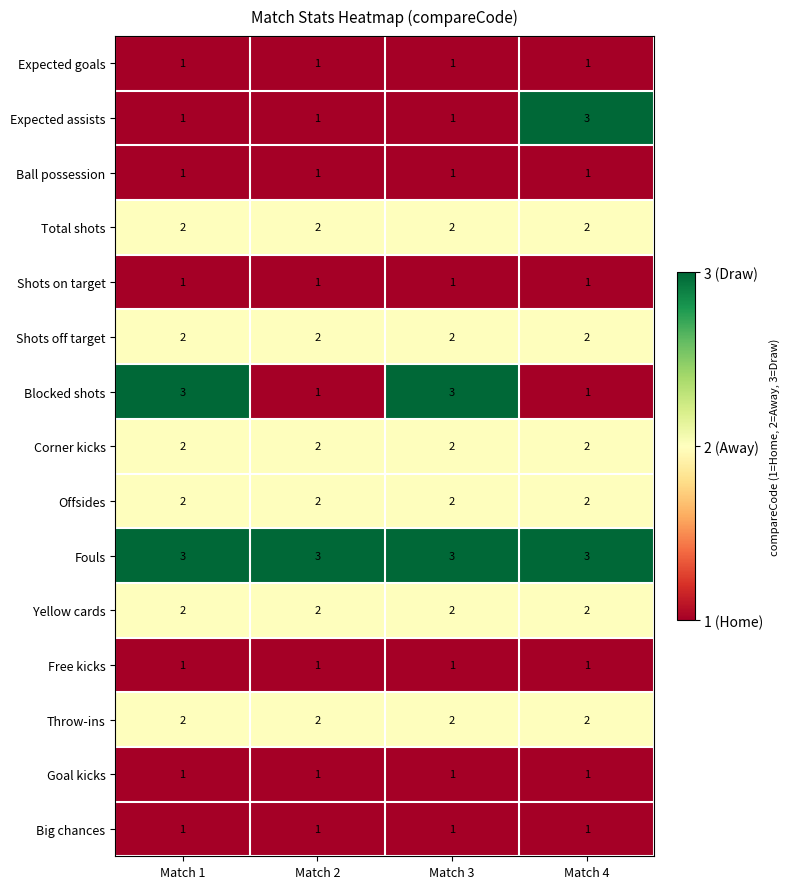

Which series has the largest total across all categories?

Fouls